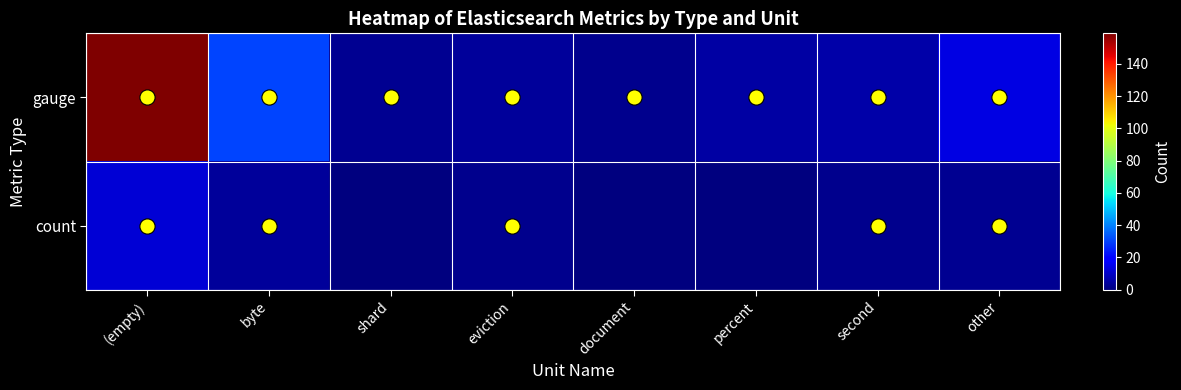

Reading left to right, list all the values displayed in this chart.

gauge: (empty)=159	byte=31	shard=3	eviction=4	document=2	percent=5	second=6	other=14
count: (empty)=12	byte=4	shard=0	eviction=2	document=0	percent=0	second=2	other=3